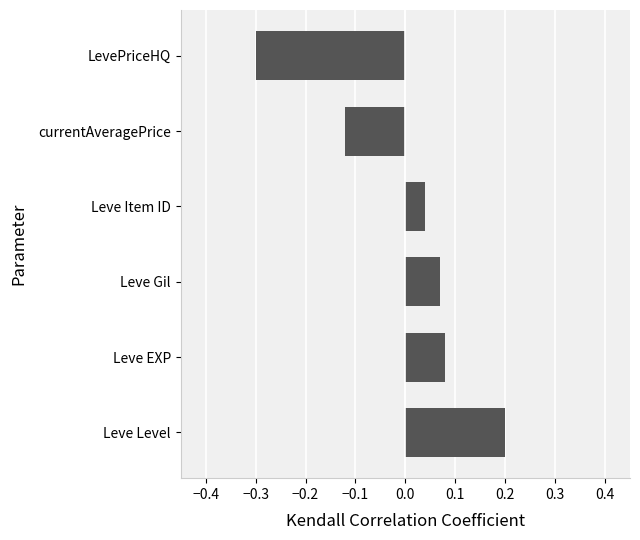

List the labels in order of value, smallest first.

LevePriceHQ, currentAveragePrice, Leve Item ID, Leve Gil, Leve EXP, Leve Level